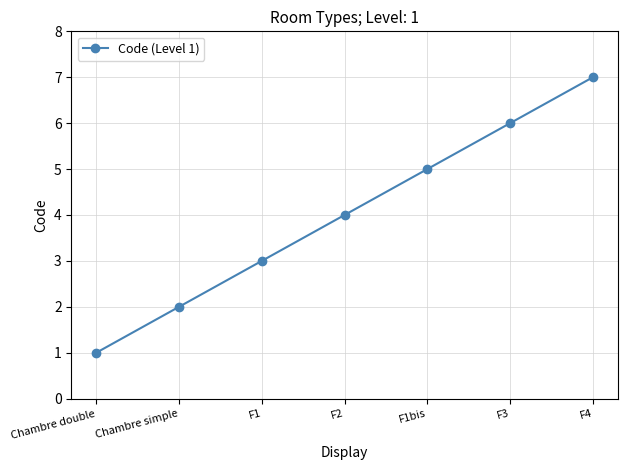

True or false: the data shows 5 at F1bis.

True